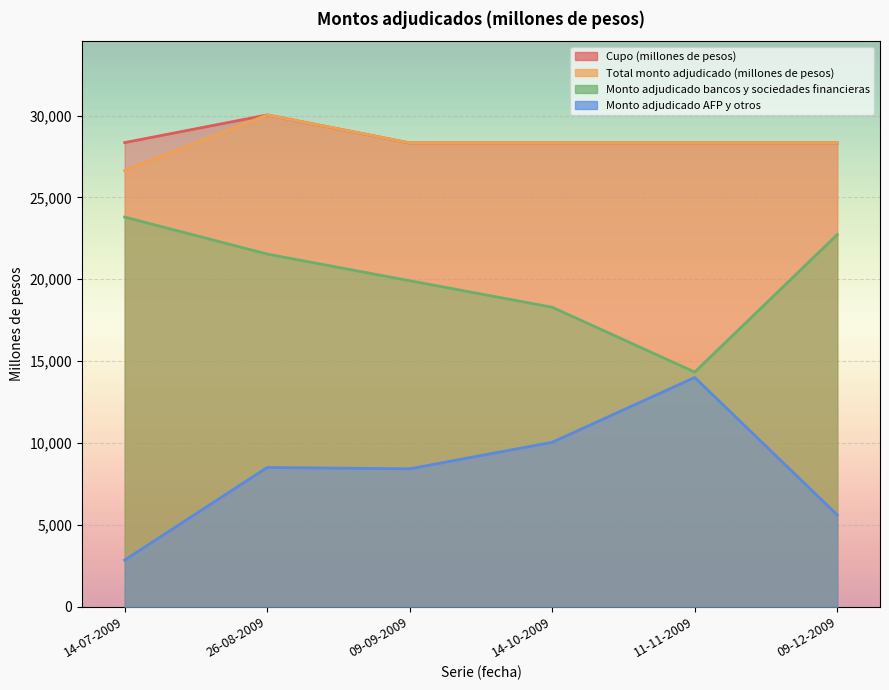

True or false: Total monto adjudicado (millones de pesos) and Cupo (millones de pesos) cross at least once.

False